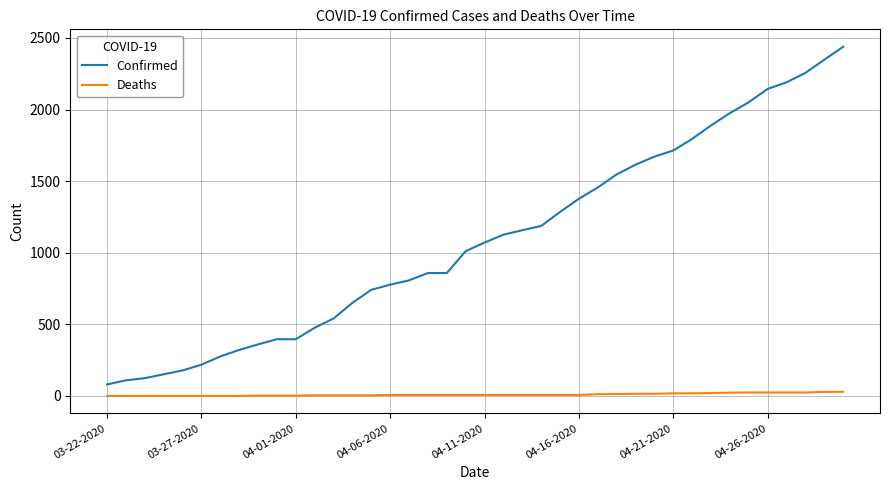

True or false: Deaths and Confirmed intersect in this chart.

False